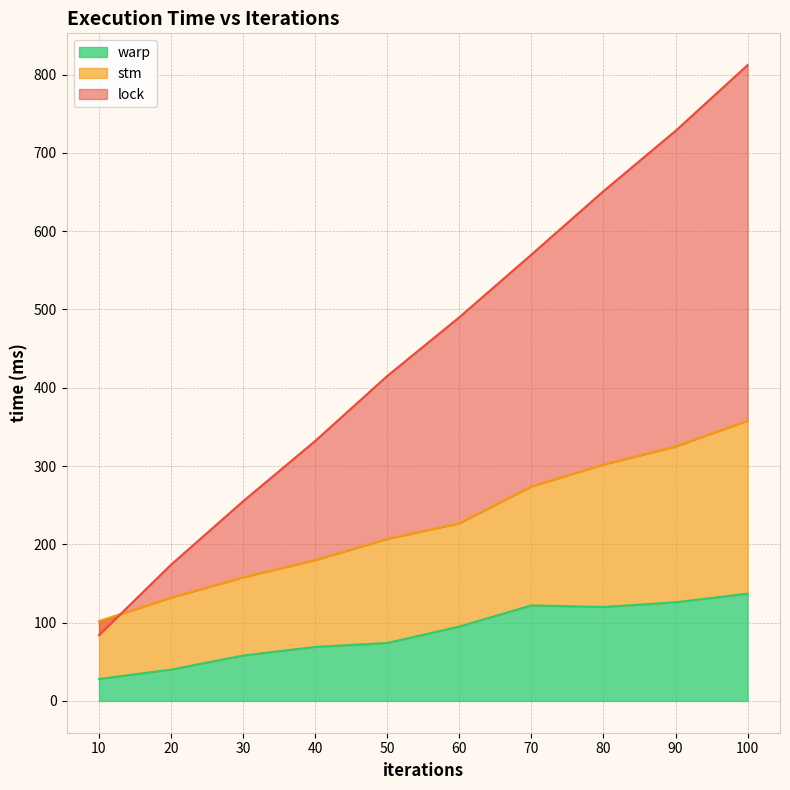

The lock series shows 565 at 100. True or false?

False